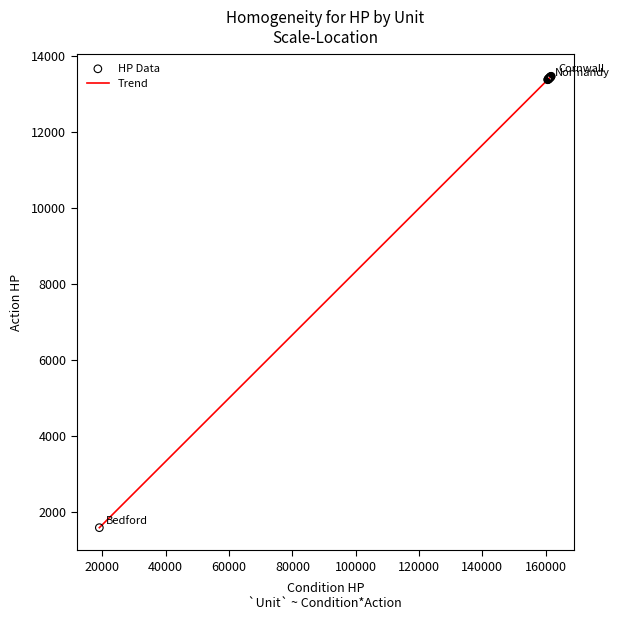

What is the greatest value displayed?

13478.0